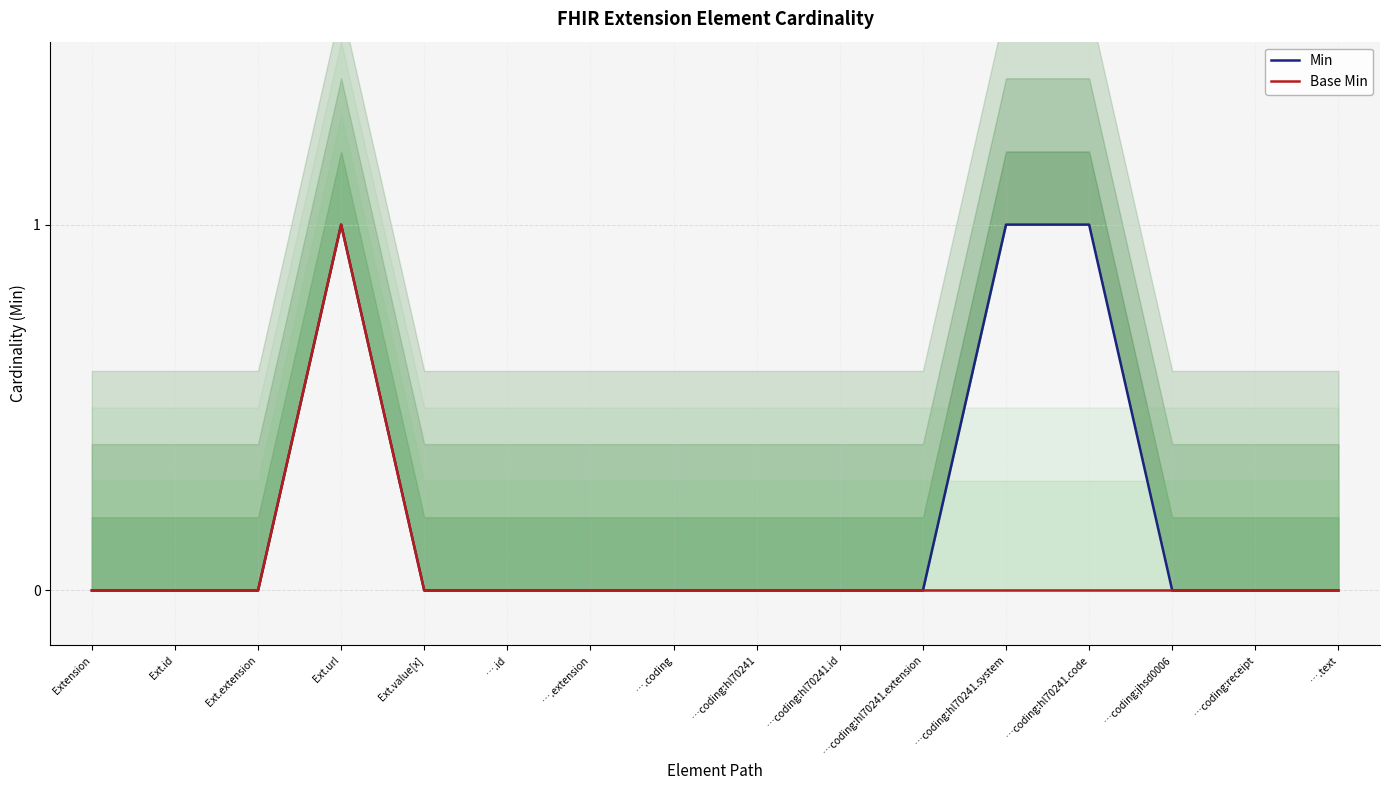

At which label does Min reach its peak?

Ext.url